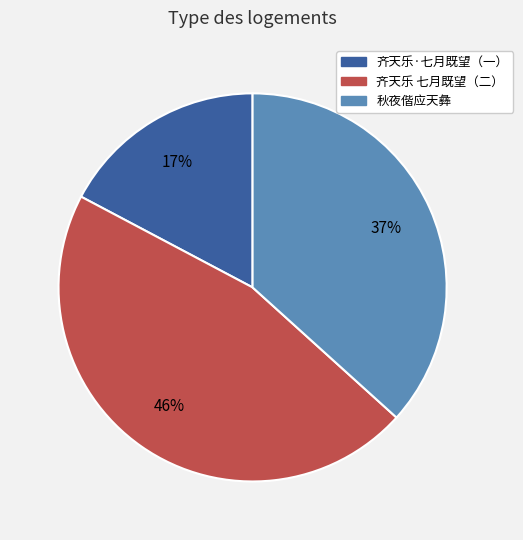

To the nearest percent, what is the combined percentage of 秋夜偕应天彝 and 齐天乐·七月既望（一）?

54%